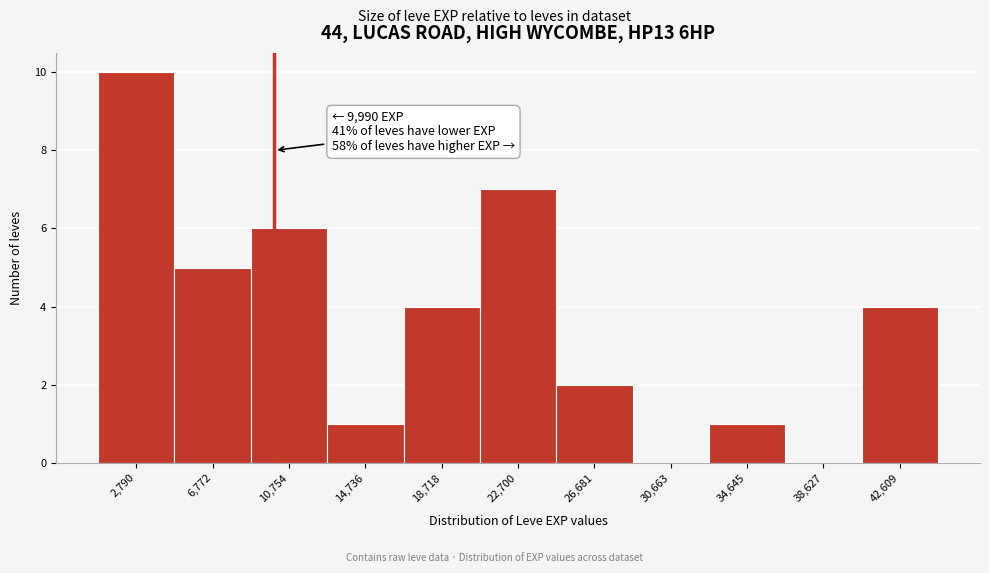

Which range on the x-axis has the tallest bar?

1000 to 5000